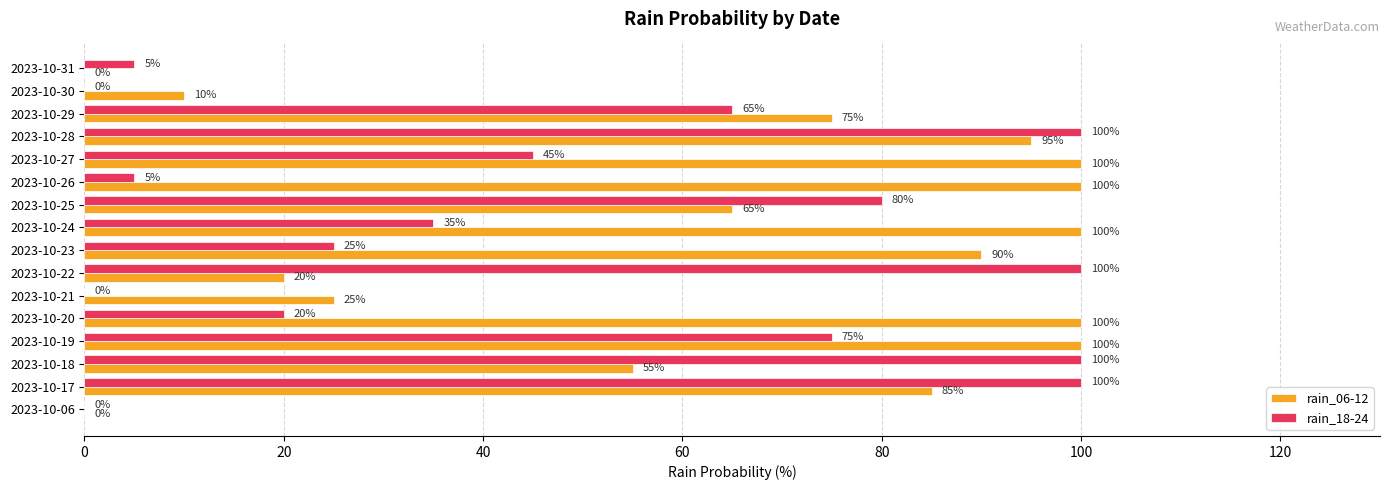

What are all the series names shown in the legend?

rain_06-12, rain_18-24